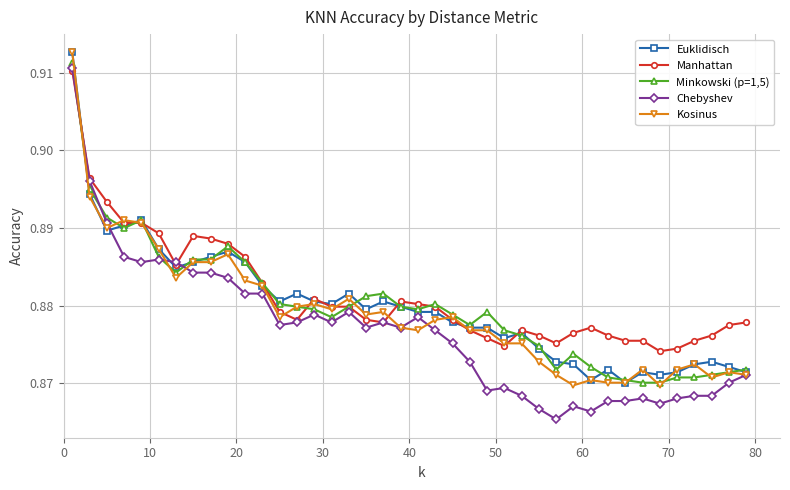

Which series has the widest spread of values?

Chebyshev